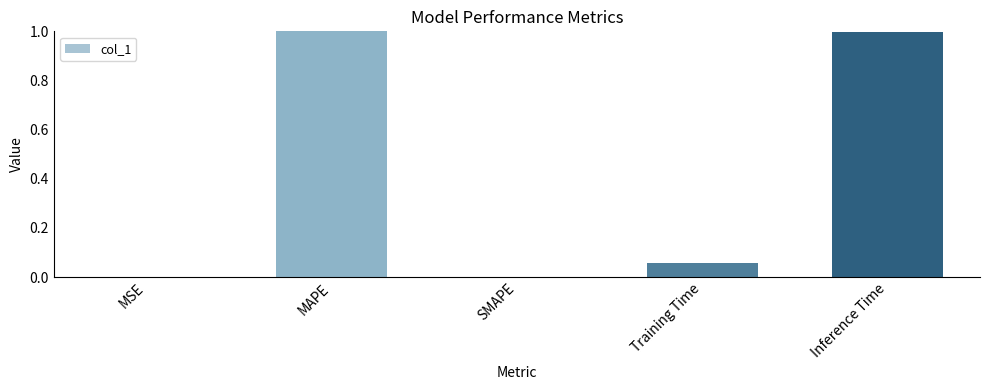

Rank the categories by value from highest to lowest.

MAPE, Inference Time, Training Time, MSE, SMAPE